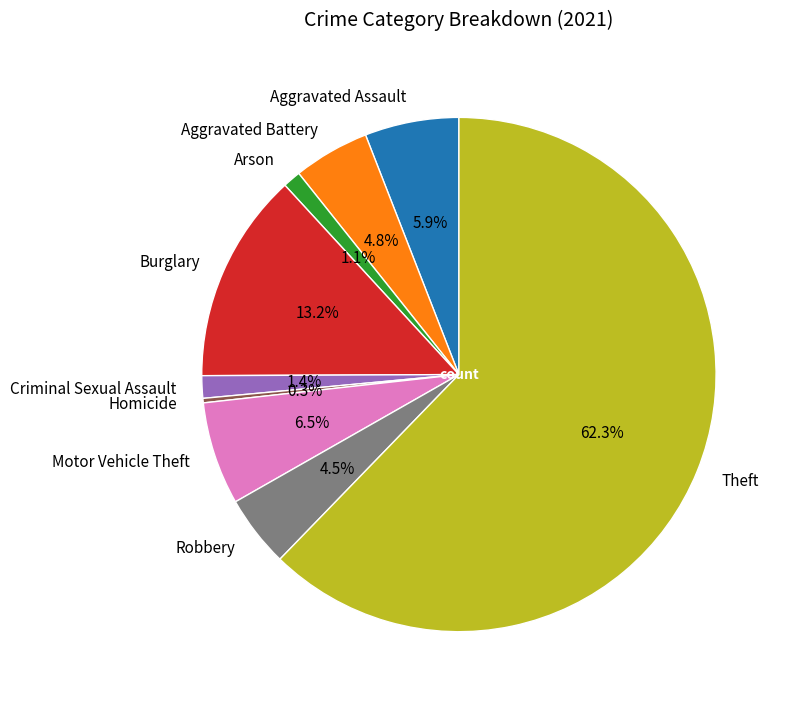

Which has a higher value, Theft or Homicide?

Theft